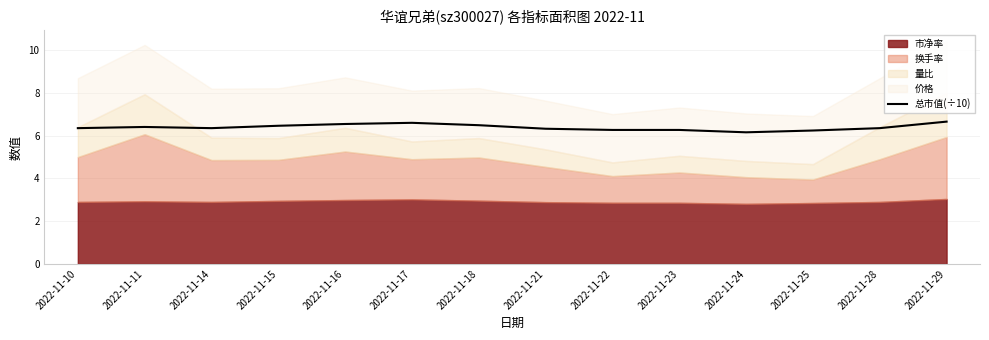

What is the difference between the second highest and second lowest values?

0.4